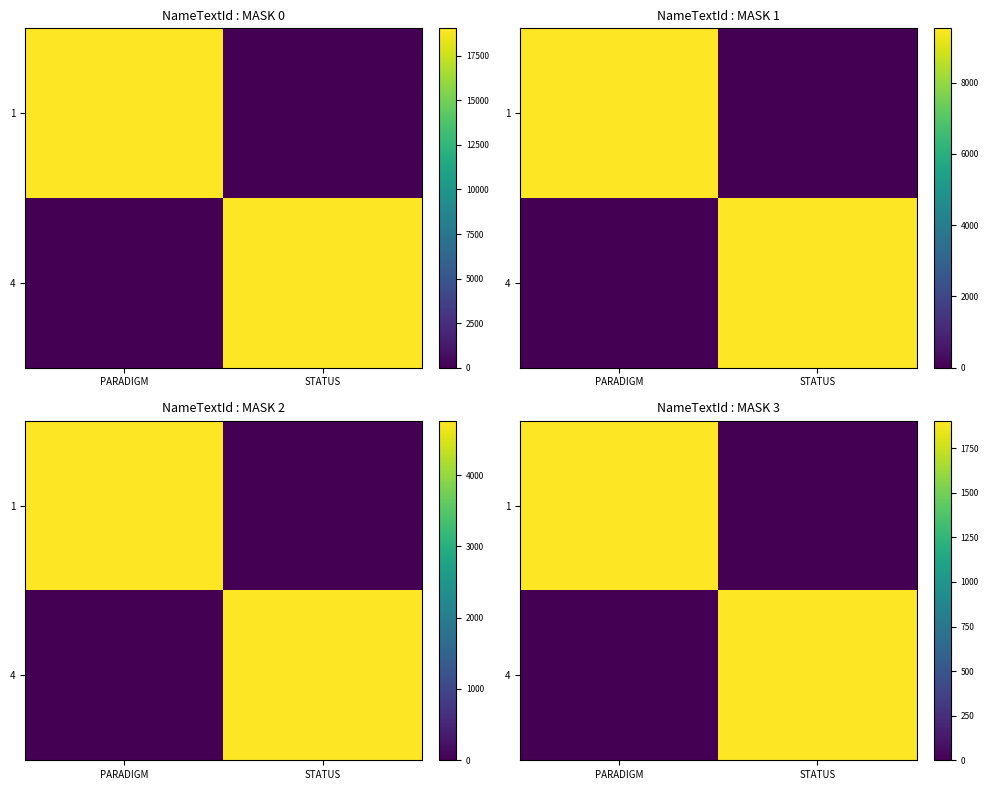

At which category does the chart reach its peak across all series?

STATUS